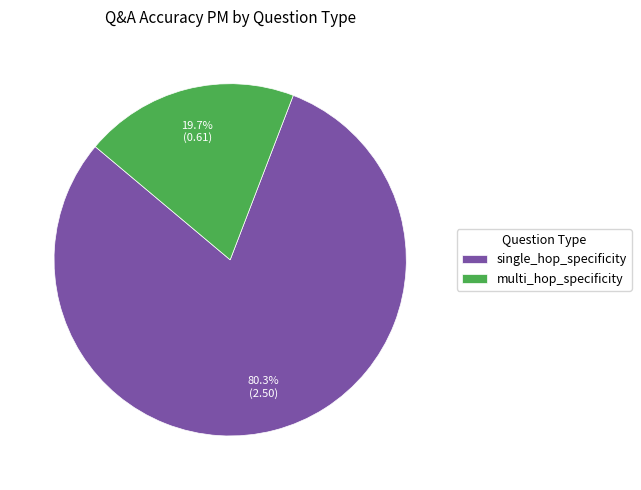

Does single_hop_specificity represent more than half of the total?

Yes